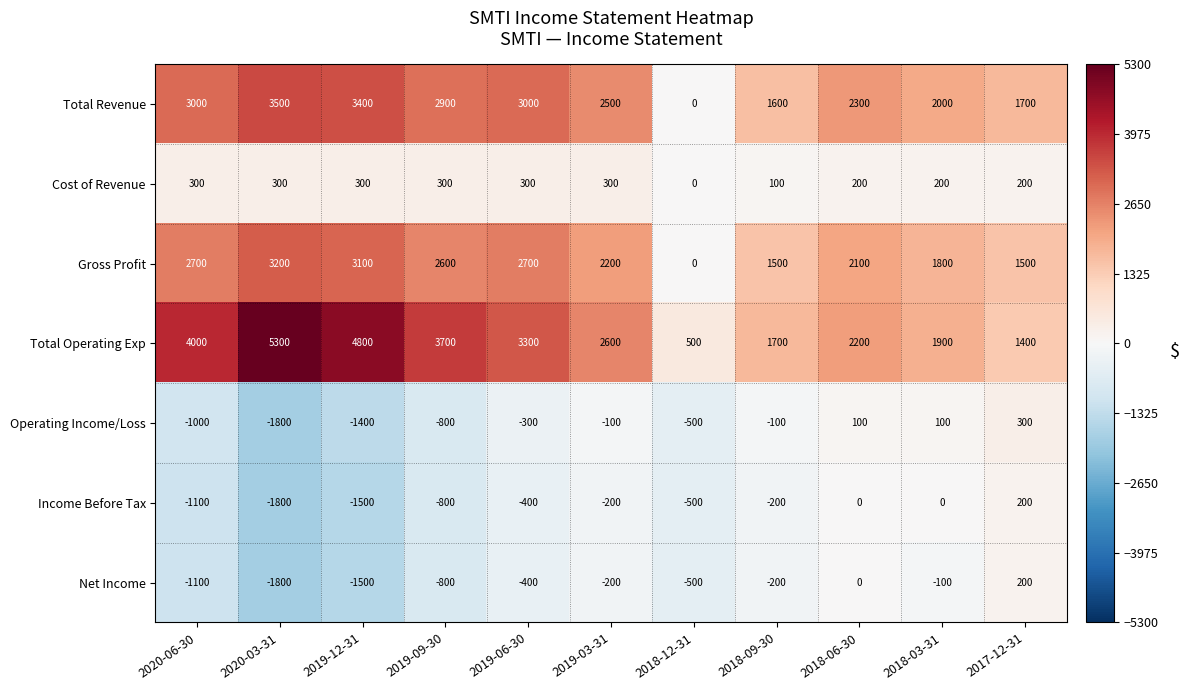

Which series has the largest total across all categories?

Total Operating Exp